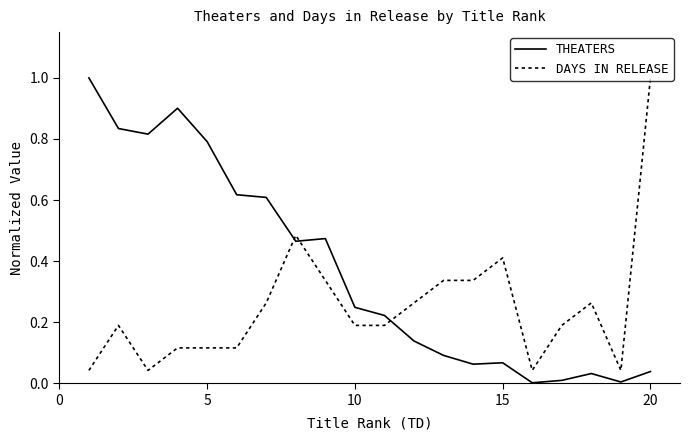

Which series has the largest total across all categories?

THEATERS